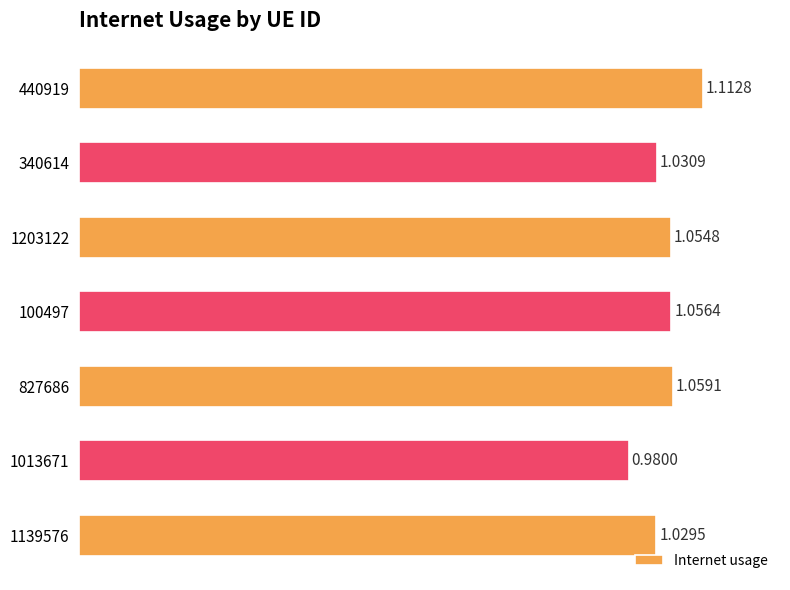

Count the number of categories in the chart.

7